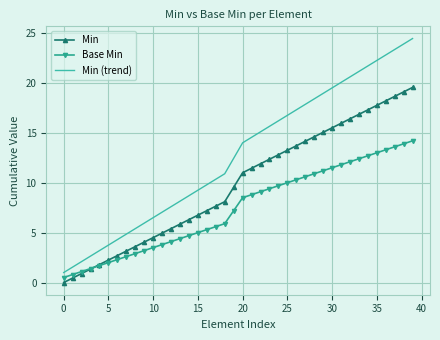

What is the difference between the maximum and second lowest values in the Min (trend) series?

22.9